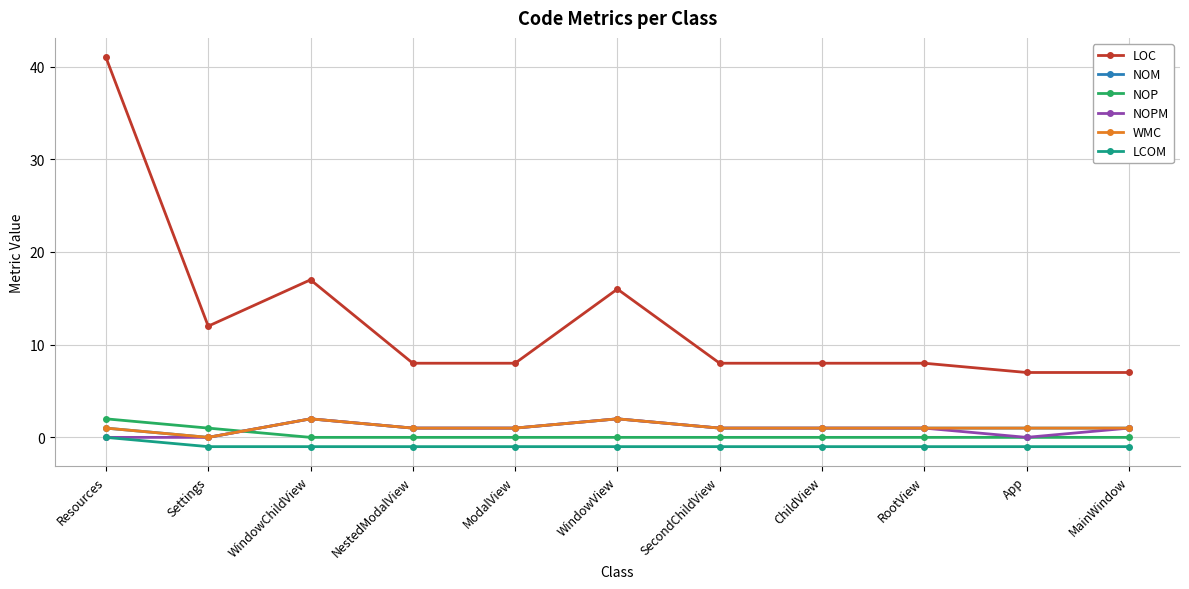

What position from the left is SecondChildView?

7